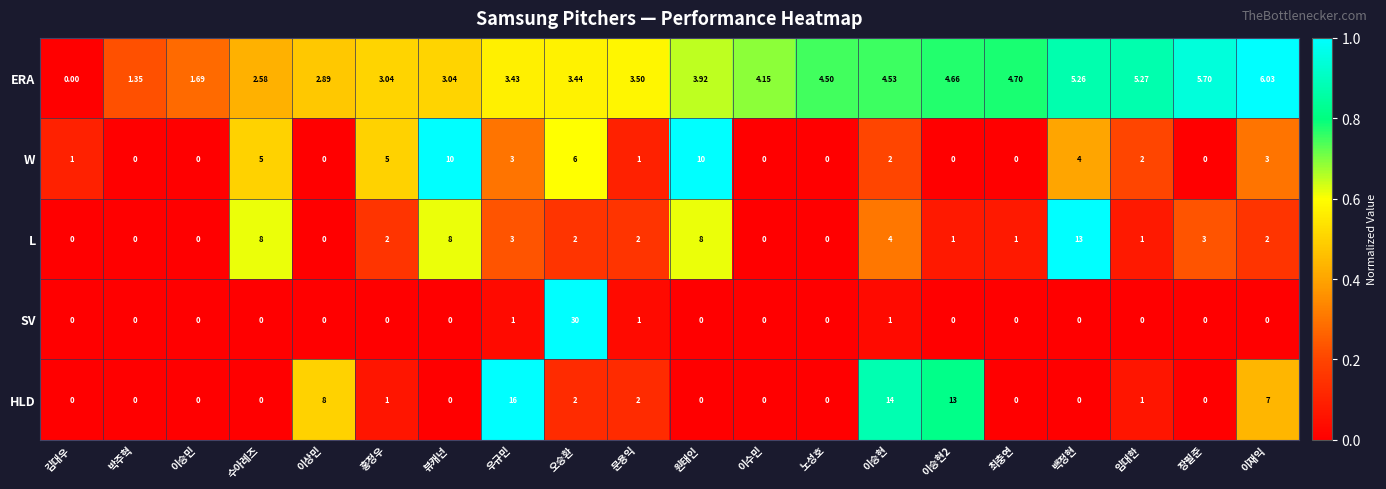

Rank the series by their maximum value, from lowest to highest.

ERA, W, L, HLD, SV